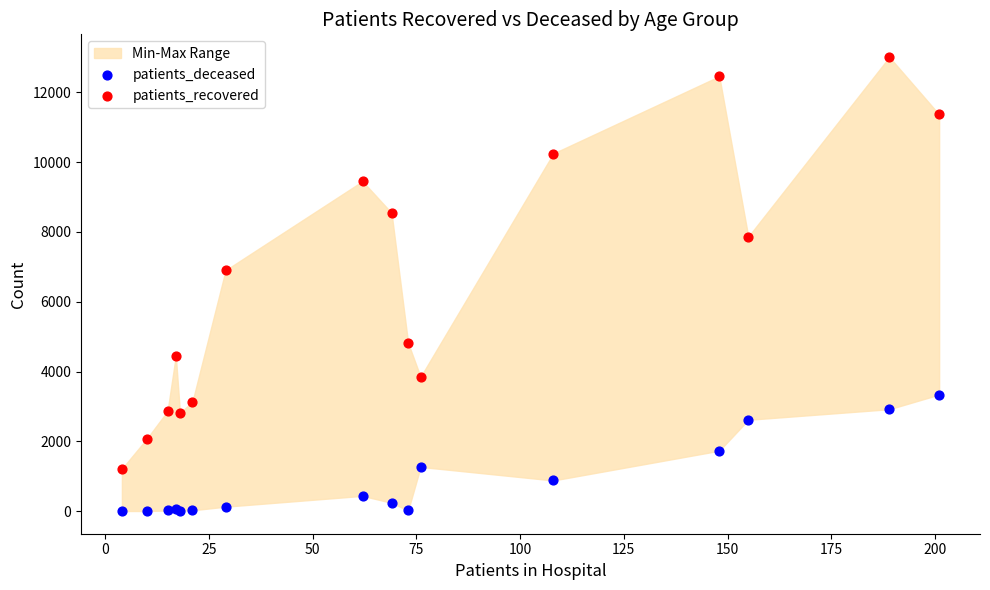

Which series has the largest Y range (max minus min)?

patients_recovered